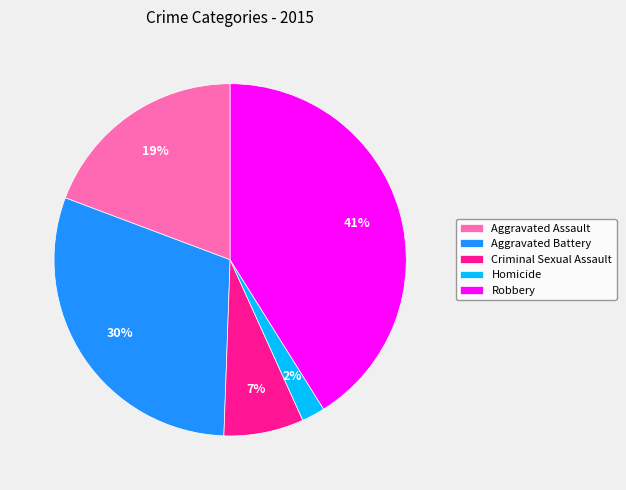

Do Aggravated Assault and Aggravated Battery together represent more than half of the pie?

No